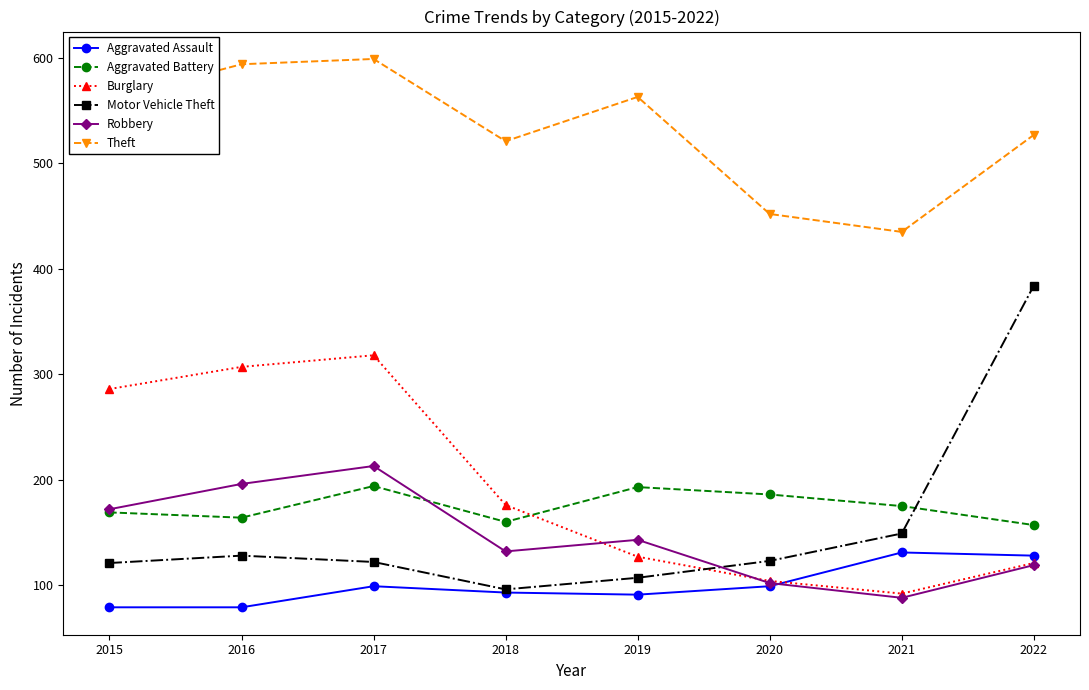

Where is Motor Vehicle Theft nearest to the value 240?

2021